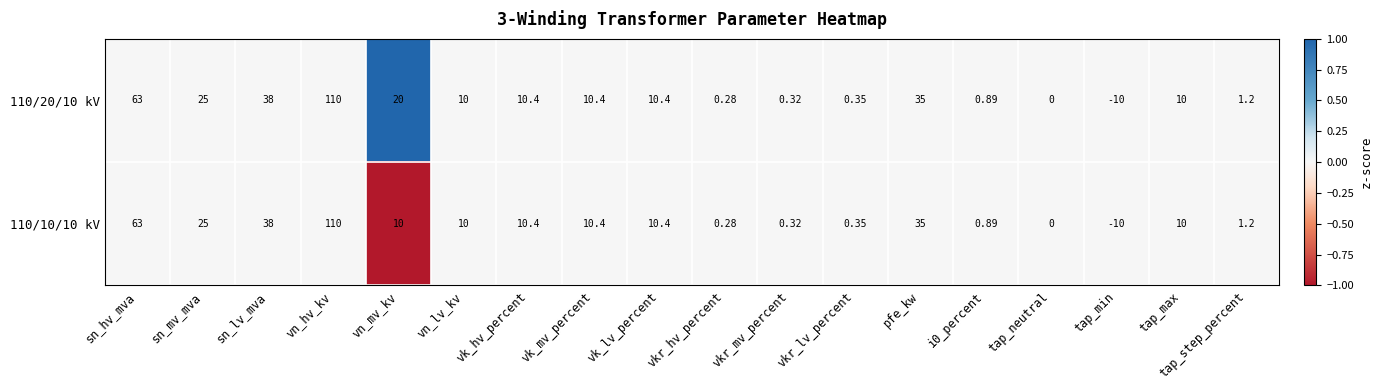

Is the value of 110/20/10 kV at tap_neutral greater than the value of 110/10/10 kV at vkr_mv_percent?

No